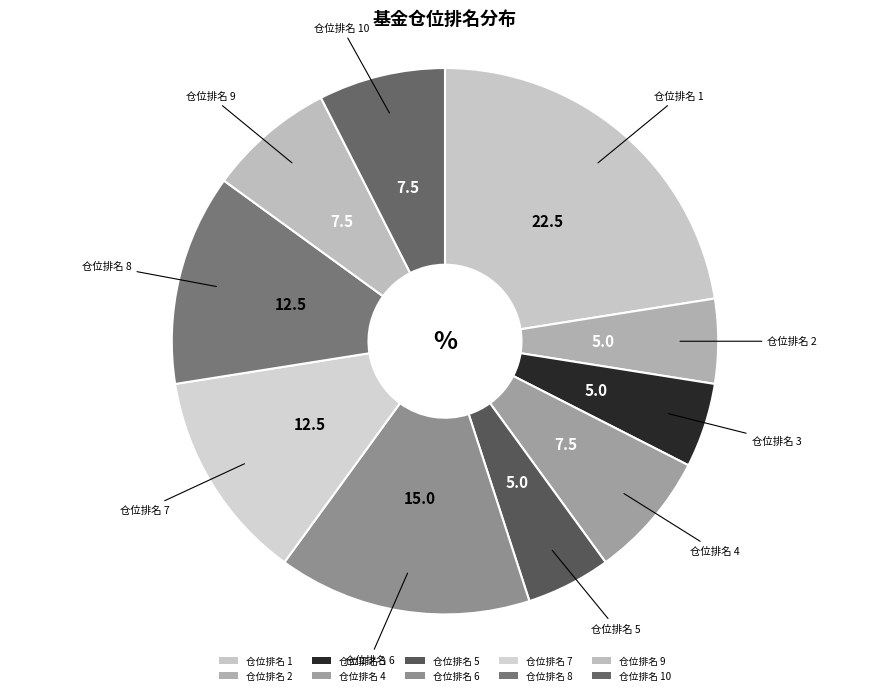

How many segments does this pie chart have?

10